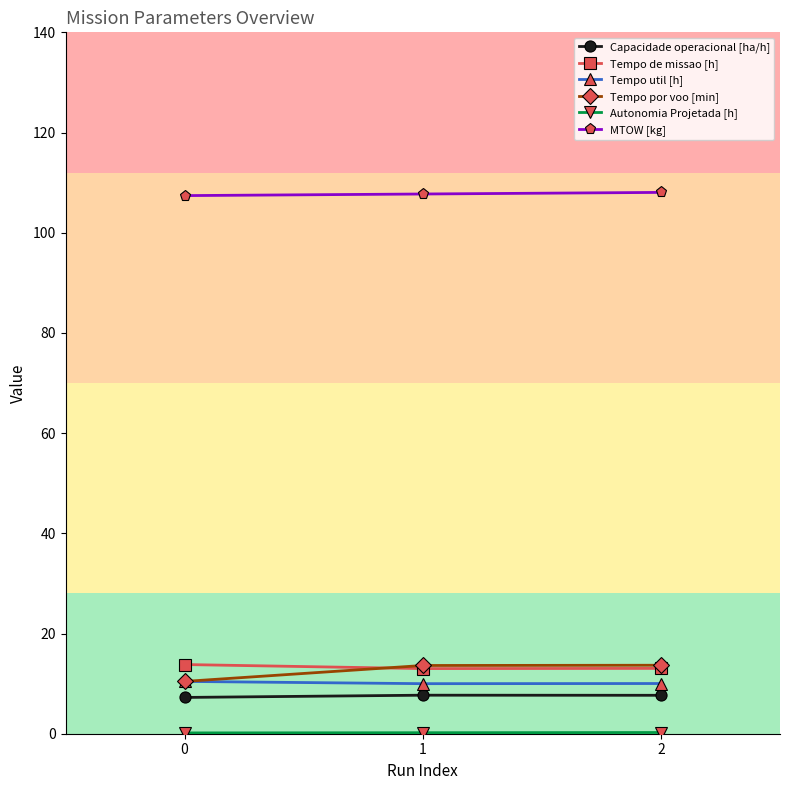

What is the lowest value of the Tempo util [h] series?

10.0